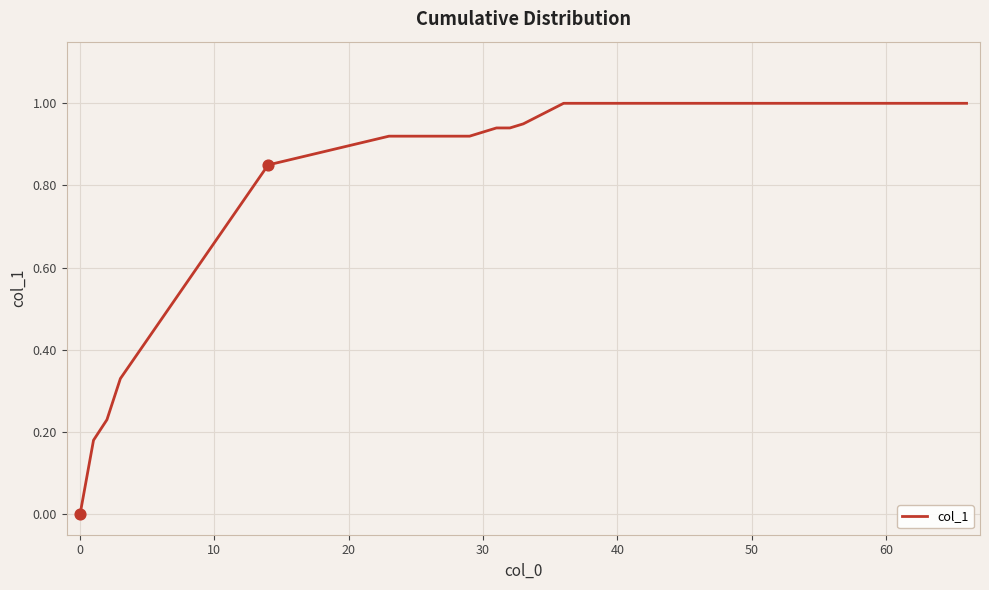

What is the difference between the maximum and minimum values?

1.0